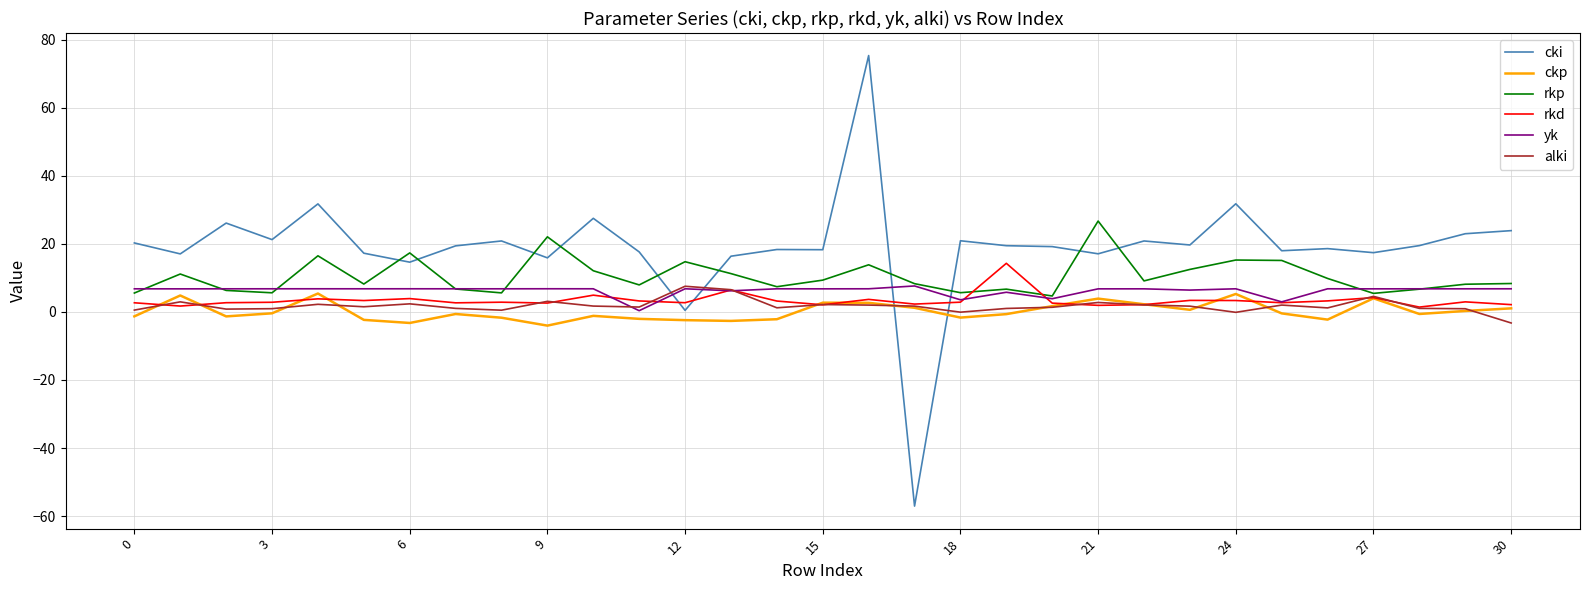

What are all the series names shown in the legend?

cki, ckp, rkp, rkd, yk, alki